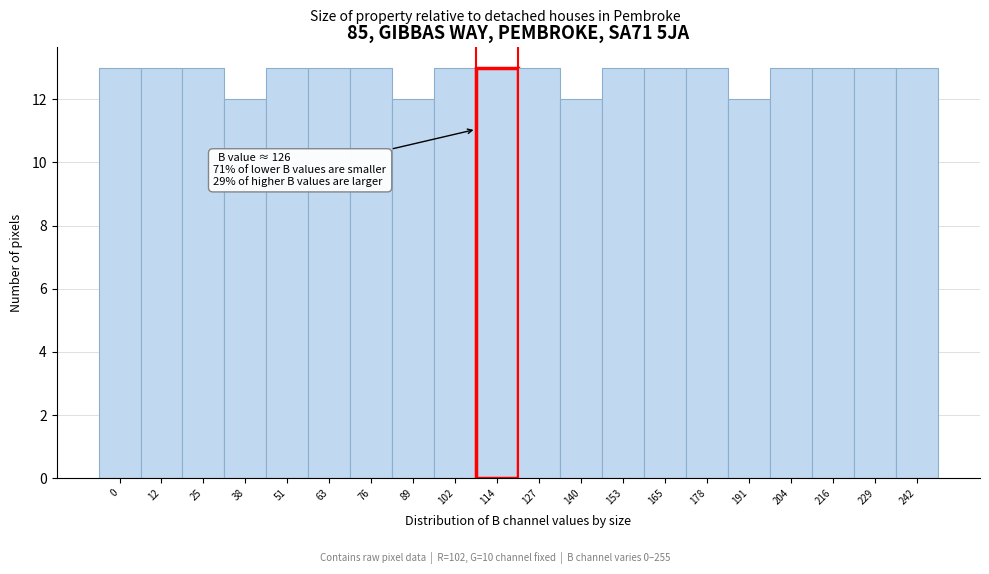

Reading left to right, extract all data points from this chart.

13	13	13	12	13	13	13	12	13	13	13	12	13	13	13	12	13	13	13	13